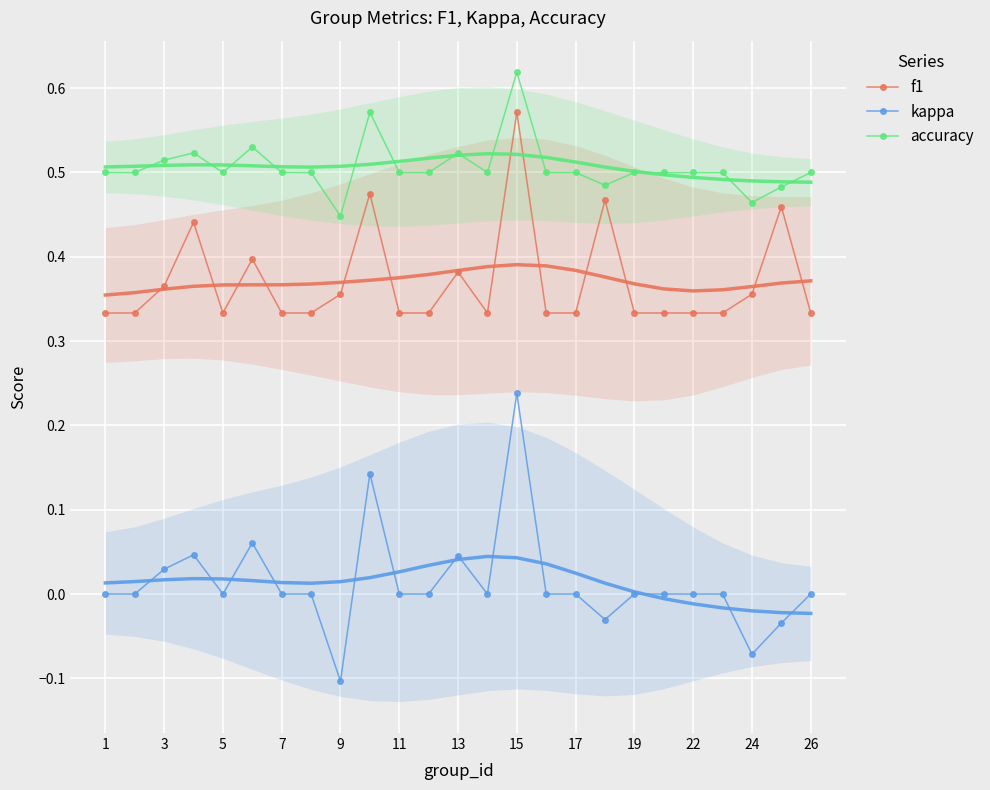

True or false: kappa has more than 2 interior local peaks.

True